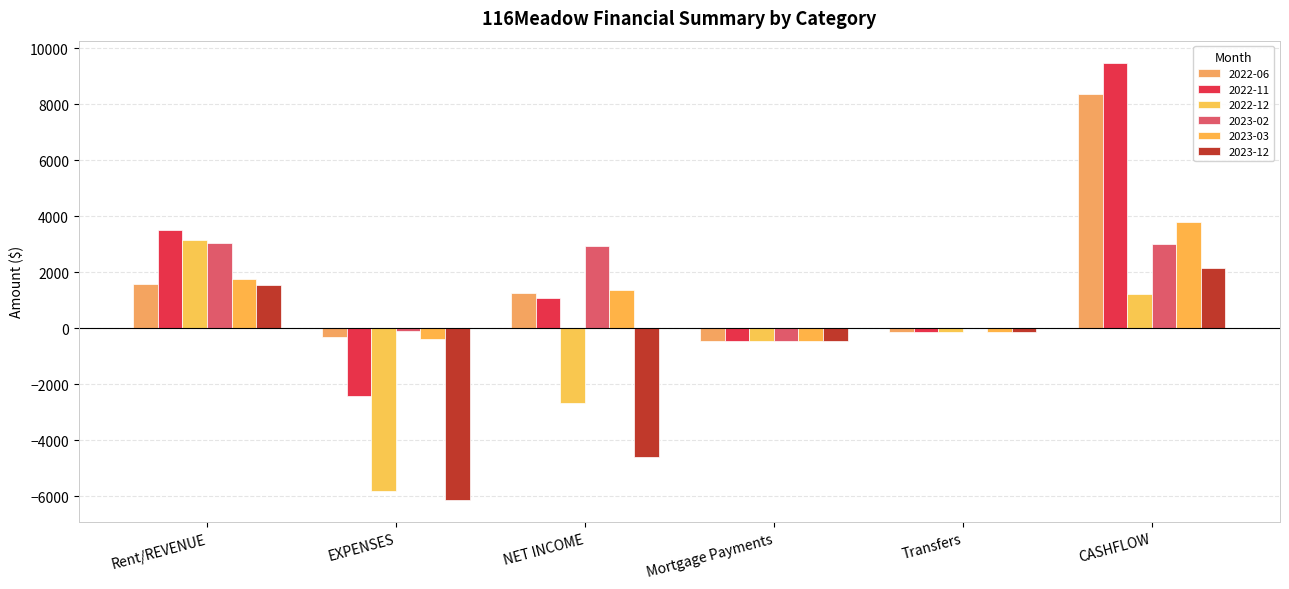

Reading left to right, transcribe all the data shown in this chart.

2022-06: Rent/REVENUE=1575.0	EXPENSES=-323.0	NET INCOME=1252.0	Mortgage Payments=-456.0	Transfers=-150.0	CASHFLOW=8362.6
2022-11: Rent/REVENUE=3500.0	EXPENSES=-2409.0	NET INCOME=1091.0	Mortgage Payments=-456.0	Transfers=-150.0	CASHFLOW=9494.0
2022-12: Rent/REVENUE=3155.0	EXPENSES=-5825.4	NET INCOME=-2670.3	Mortgage Payments=-456.0	Transfers=-150.0	CASHFLOW=1217.7
2023-02: Rent/REVENUE=3026.8	EXPENSES=-90.6	NET INCOME=2936.2	Mortgage Payments=-456.0	Transfers=0.0	CASHFLOW=3016.8
2023-03: Rent/REVENUE=1750.0	EXPENSES=-369.4	NET INCOME=1380.6	Mortgage Payments=-456.0	Transfers=-150.0	CASHFLOW=3791.4
2023-12: Rent/REVENUE=1541.0	EXPENSES=-6152.2	NET INCOME=-4611.2	Mortgage Payments=-456.0	Transfers=-150.0	CASHFLOW=2143.1